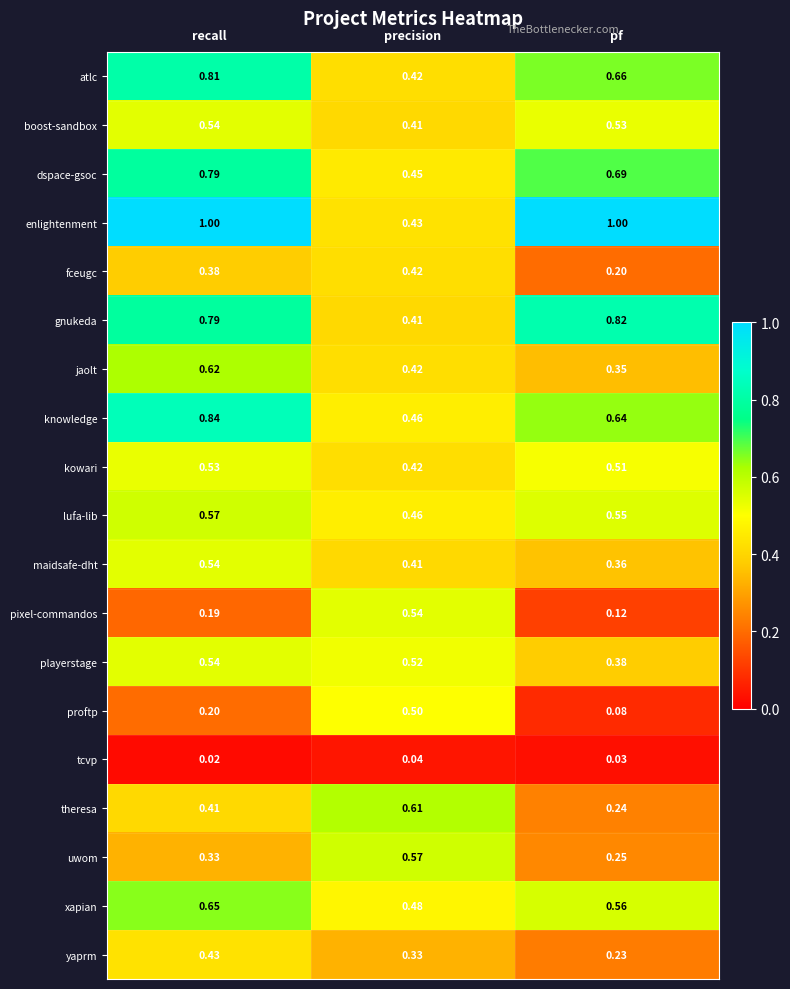

Is the value of jaolt at recall greater than the value of dspace-gsoc at pf?

No